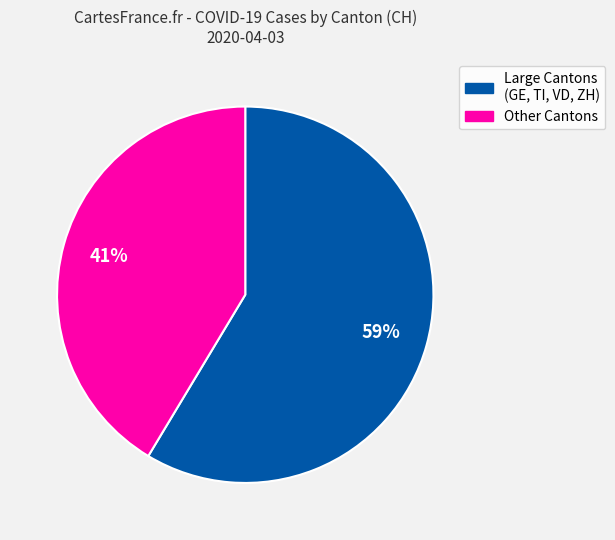

To the nearest percent, what is the average slice percentage?

50%